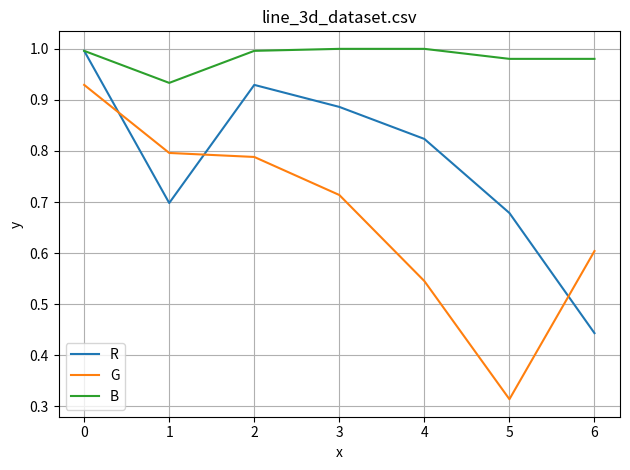

Is it true that B equals 0.4 at 3?

False